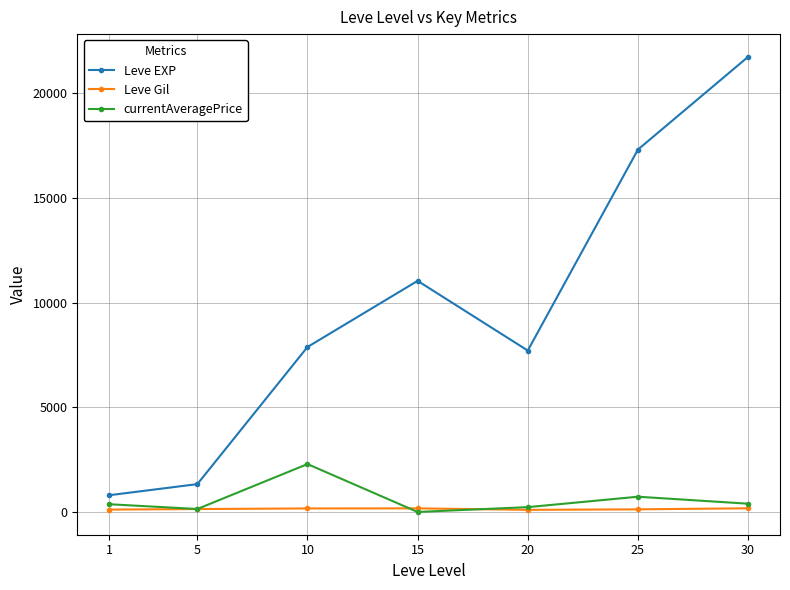

Rank the series by their maximum value, from highest to lowest.

Leve EXP, currentAveragePrice, Leve Gil